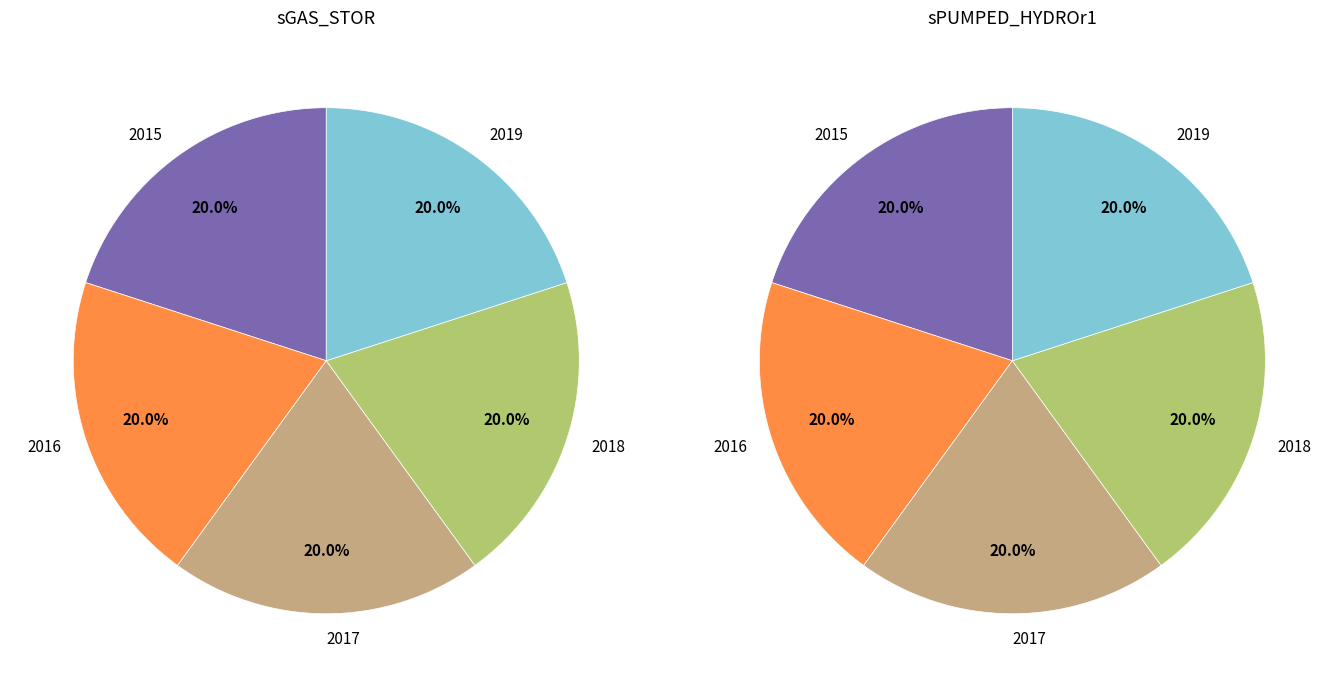

Rank the categories by value from lowest to highest.

2015, 2016, 2017, 2018, 2019